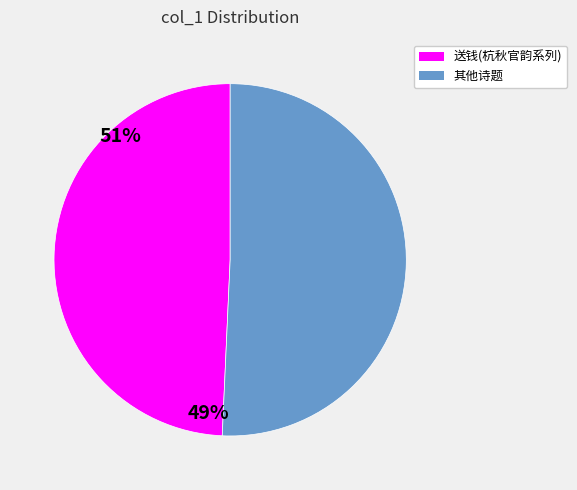

Does any single category account for the majority?

Yes